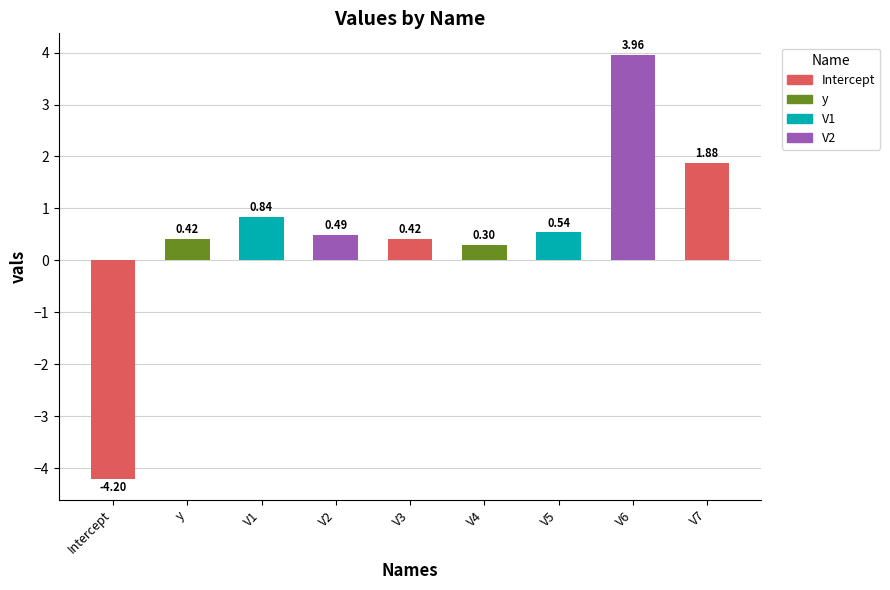

Does the chart contain any negative values?

Yes